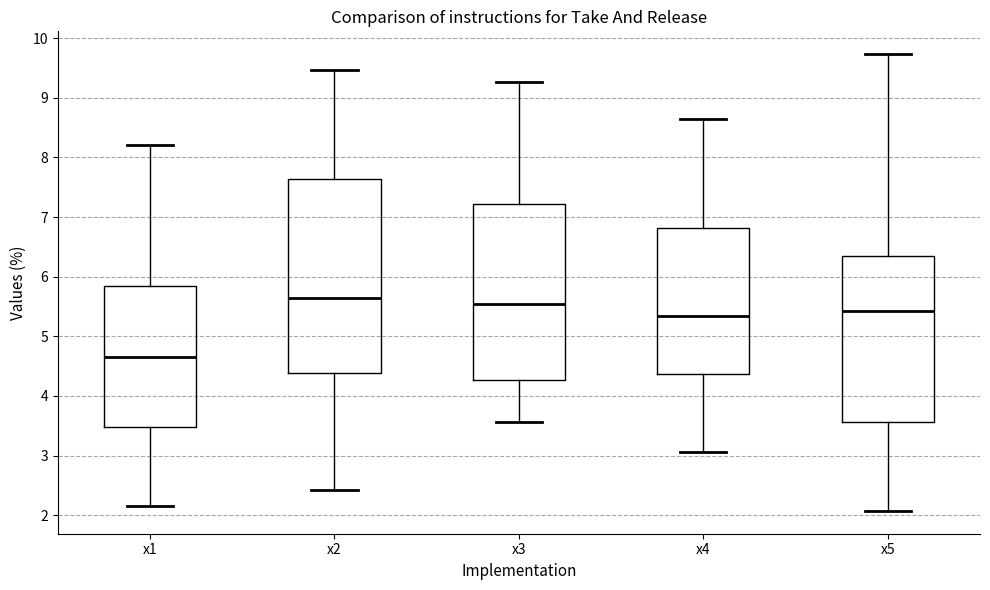

Reading left to right, transcribe this box plot: for each box, give where its median line is, the range the box spans, and where its two whiskers end, as read against the y-axis. The values are not printed on the chart, so give them approximately, as read against the axis.

x1: median 4.7, box 3.5 to 5.8, whiskers 2.2 to 8.2
x2: median 5.6, box 4.4 to 7.6, whiskers 2.4 to 9.5
x3: median 5.5, box 4.3 to 7.2, whiskers 3.6 to 9.3
x4: median 5.3, box 4.4 to 6.8, whiskers 3.1 to 8.6
x5: median 5.4, box 3.6 to 6.3, whiskers 2.1 to 9.7